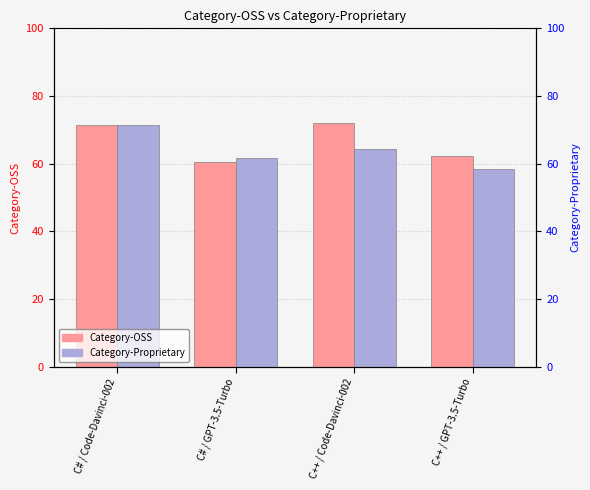

At which label does Category-Proprietary reach its peak?

C# / Code-Davinci-002